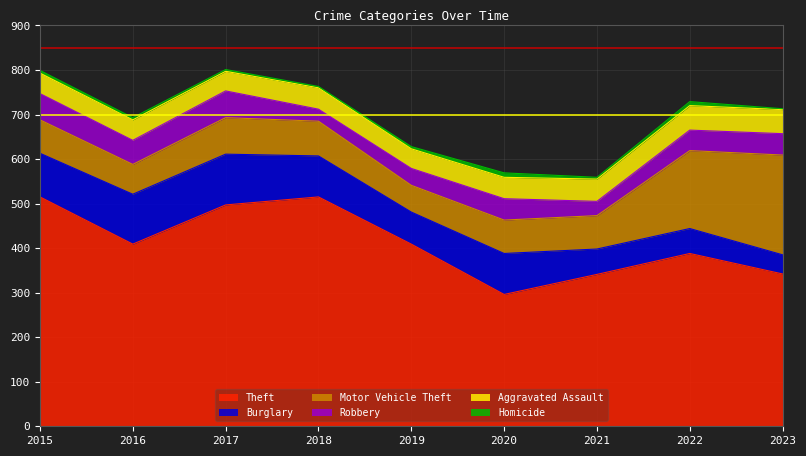

At which label is Aggravated Assault closest to 49?

2018